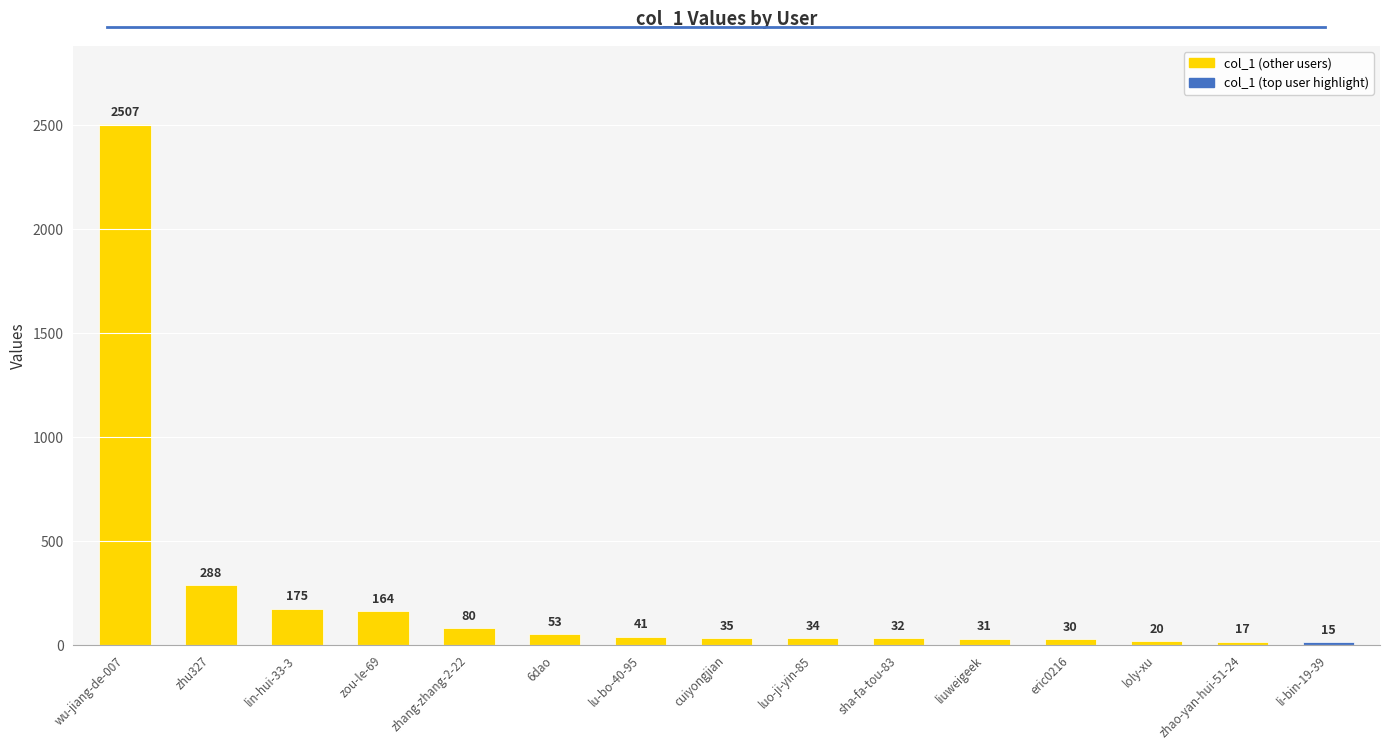

At which category does the chart reach its peak across all series?

wu-jiang-de-007